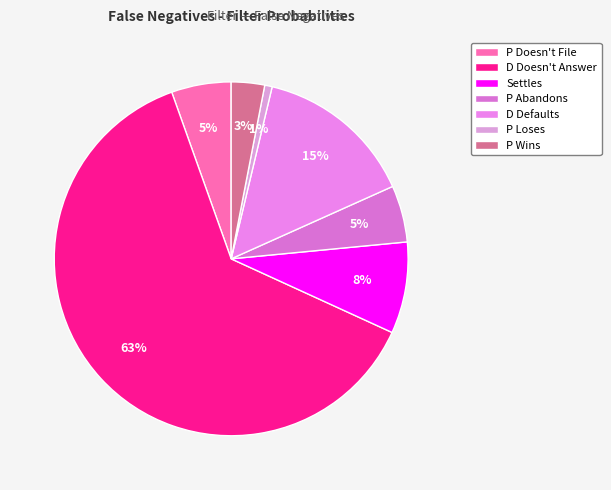

The P Loses slice represents 10% of the pie. True or false?

False